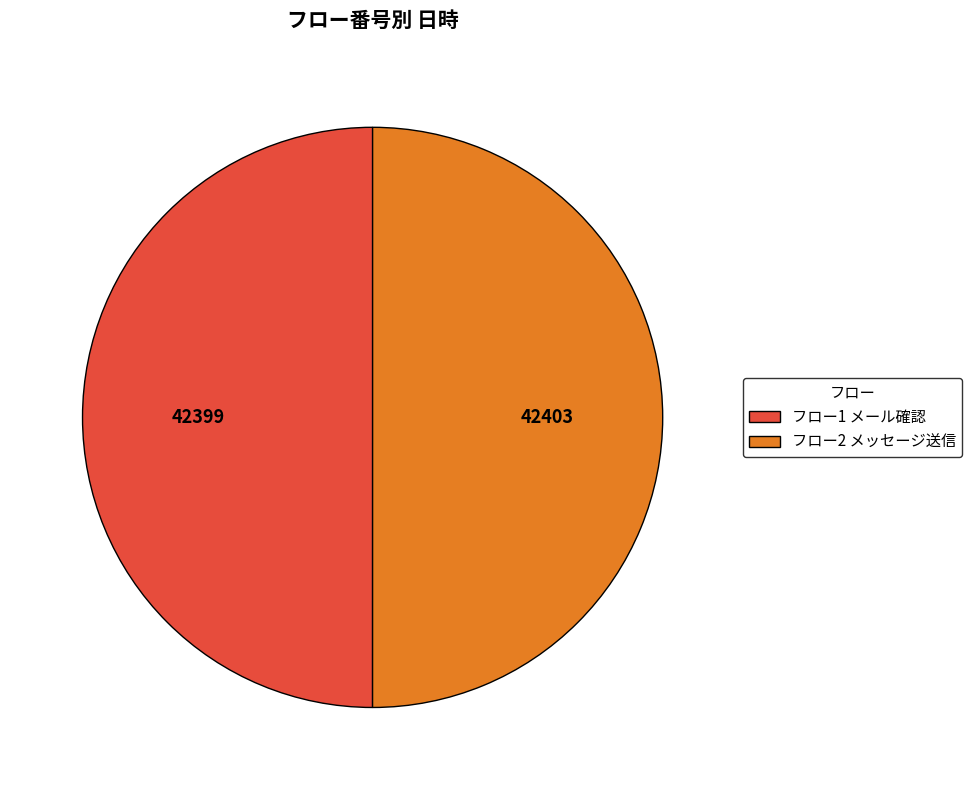

Do フロー1 メール確認 and フロー2 メッセージ送信 together represent more than half of the pie?

Yes